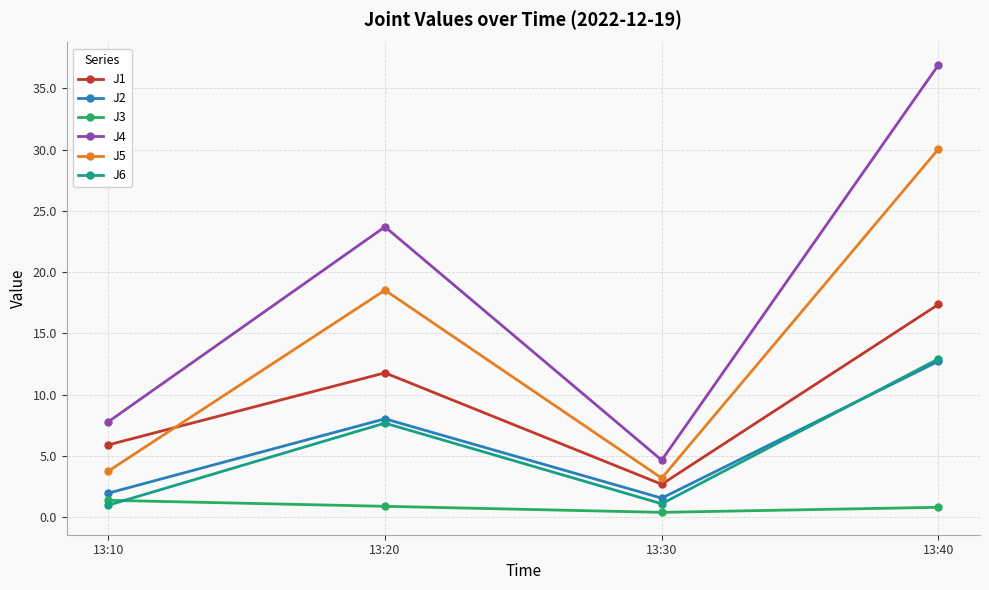

At which category does J5 reach its first local valley?

13:30